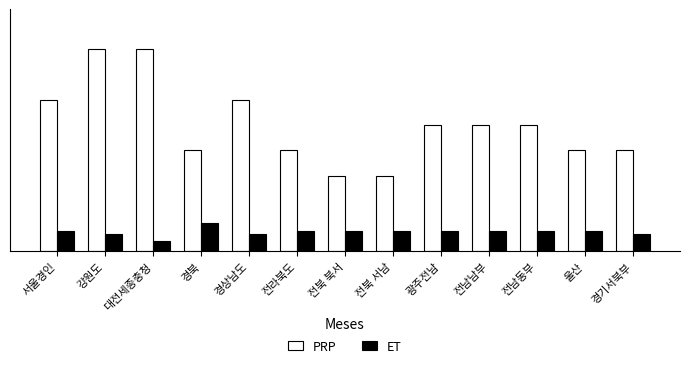

What position from the left is 전남동부?

11